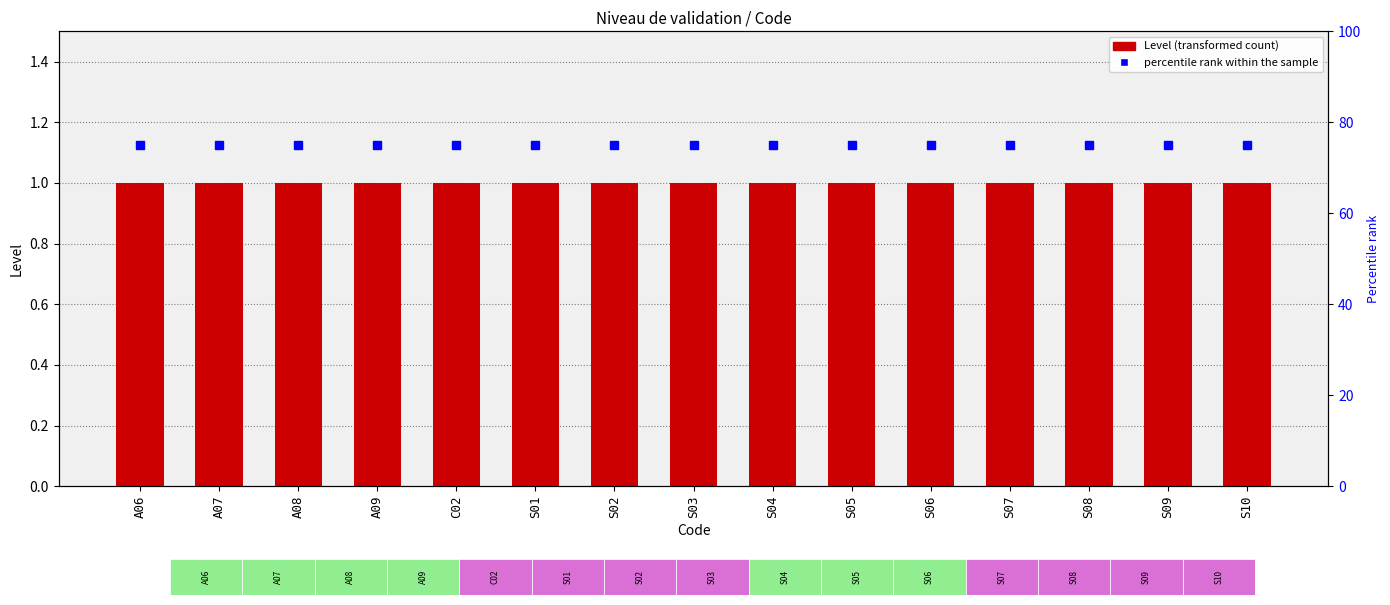

How many distinct data groups are displayed?

2